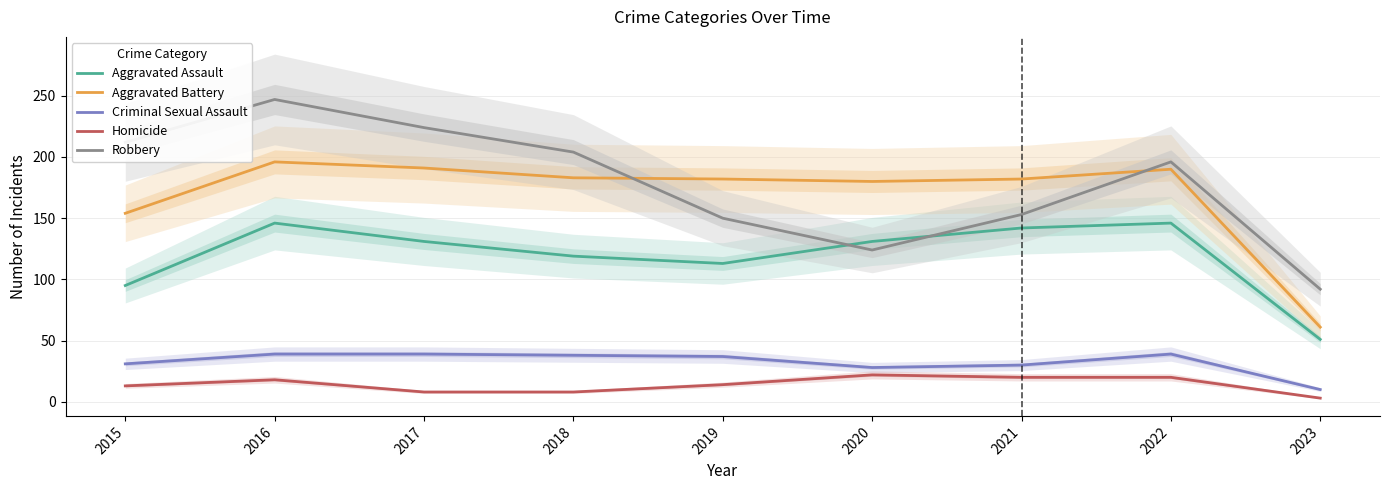

How many values in the Criminal Sexual Assault series exceed 37?

4